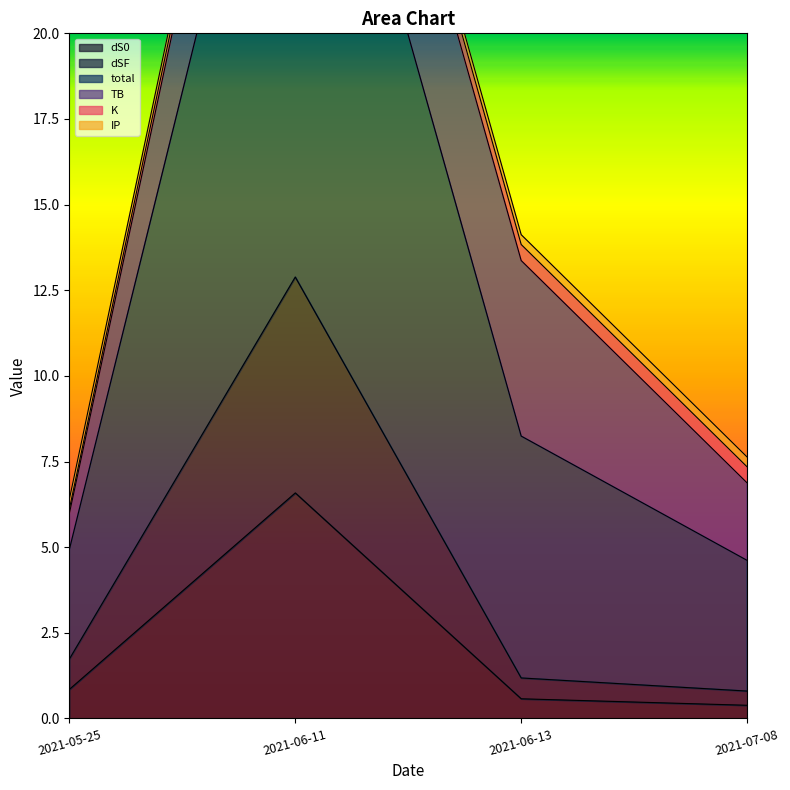

True or false: dSF and total cross at least once.

False